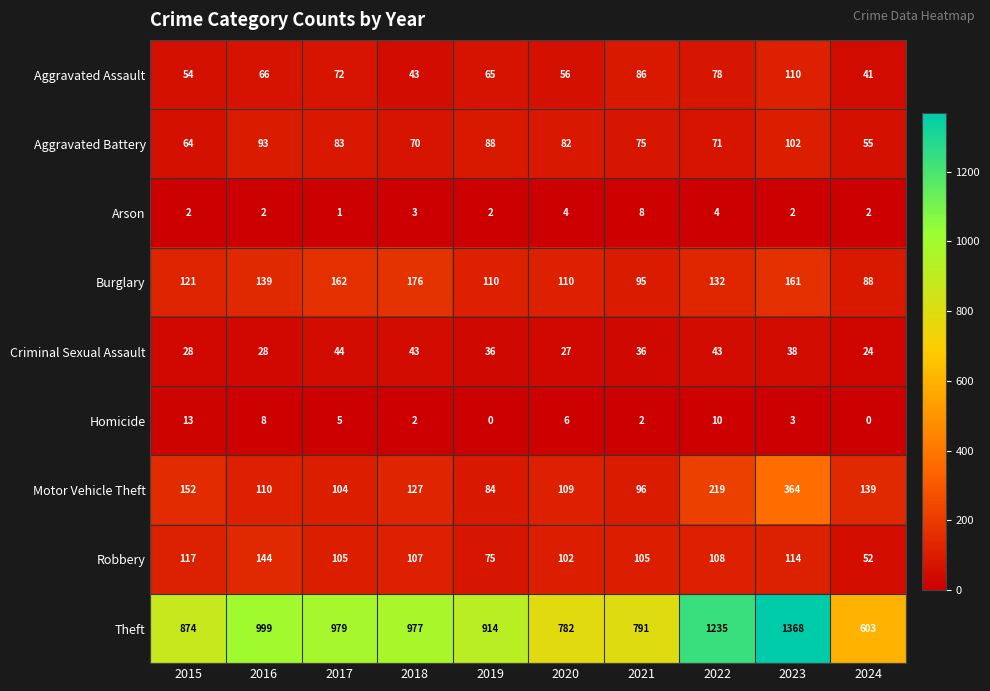

Where is Burglary nearest to the value 132?

2022